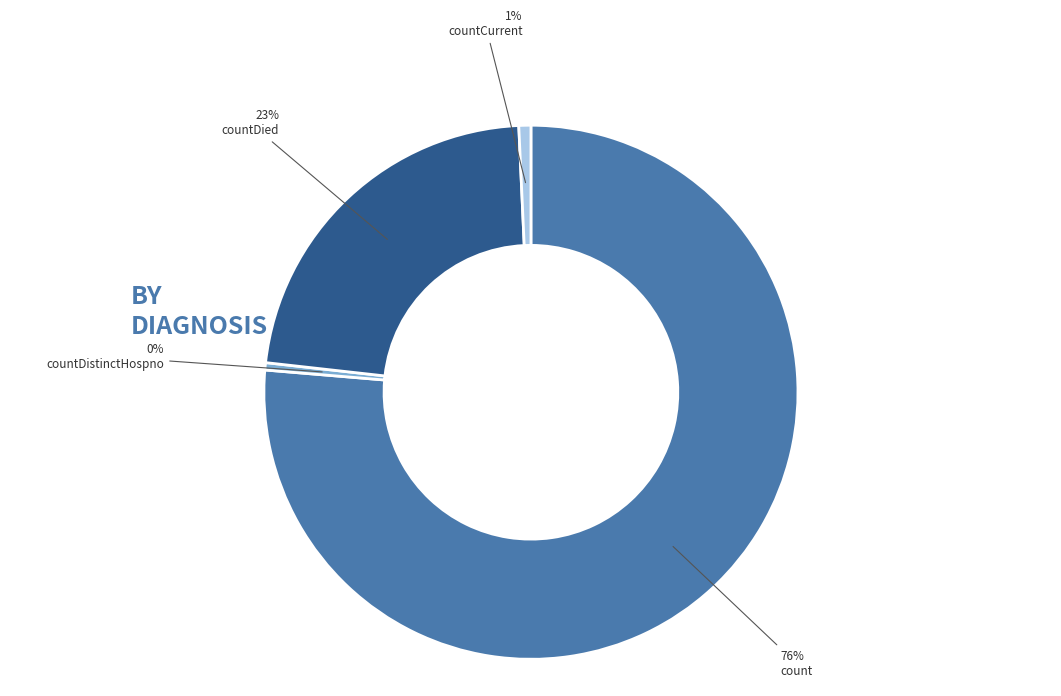

Count the number of slices in the pie.

4